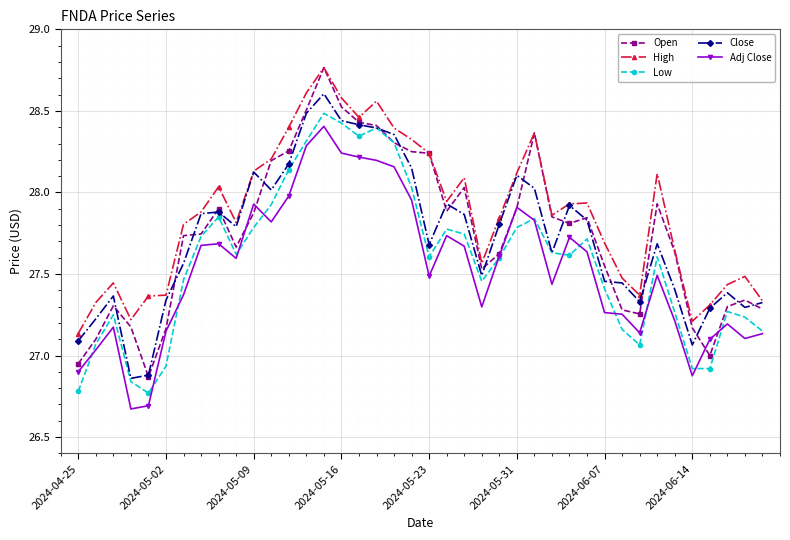

What is the sum of all Open values?

1110.0